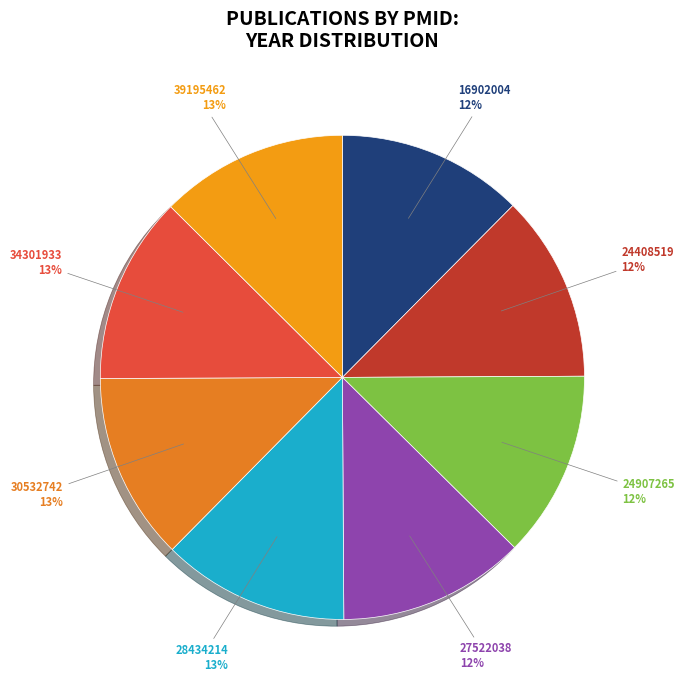

To the nearest percent, what percentage of the pie is 39195462?

13%